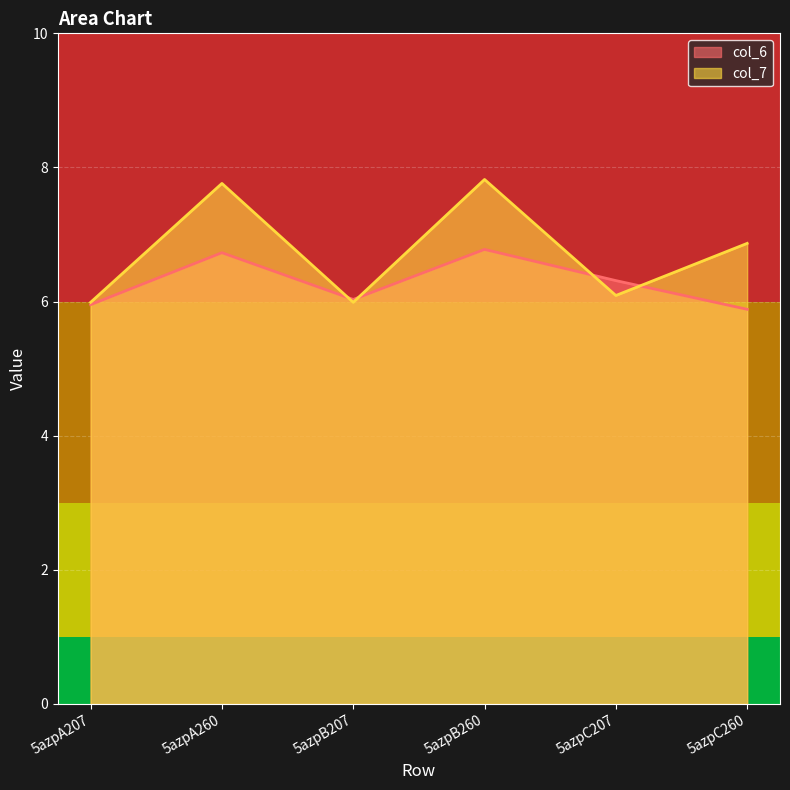

True or false: col_6 has more than 0 points higher than both neighbors.

True